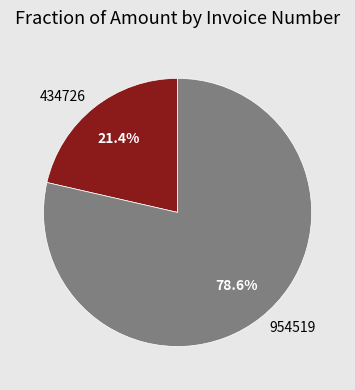

To the nearest percent, what percentage of the pie is 434726?

21%